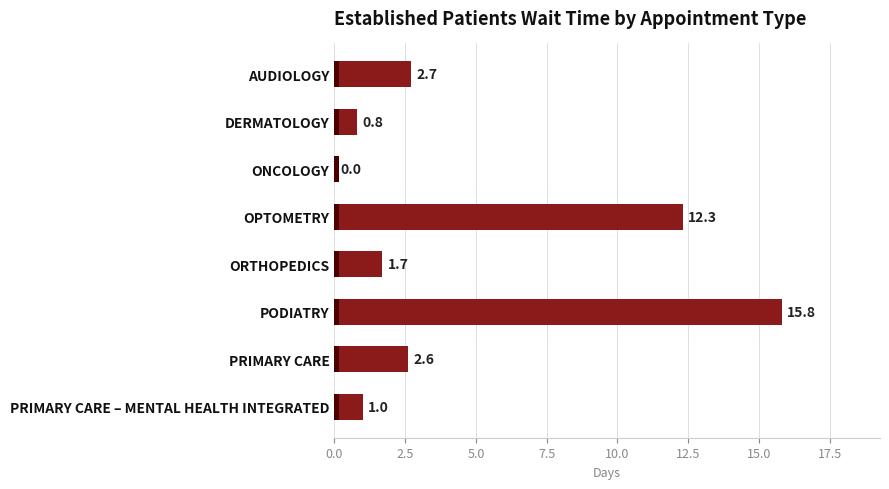

True or false: the data shows 15.8 at PODIATRY.

True